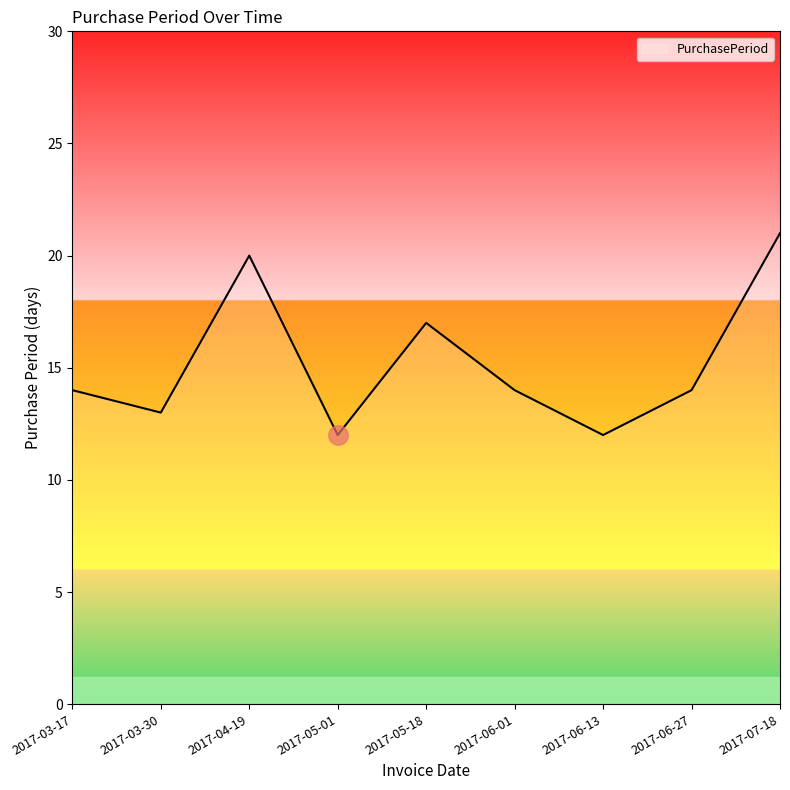

The chart shows a value of 5 at 2017-03-17. True or false?

False